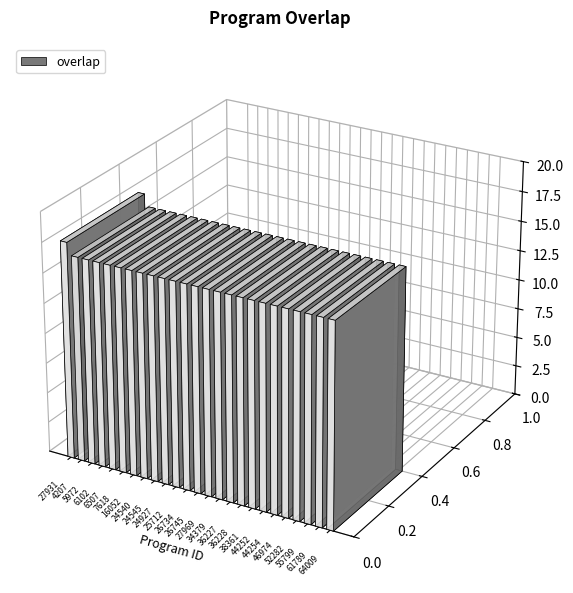

What is the value of the 21st bar from the left?

17